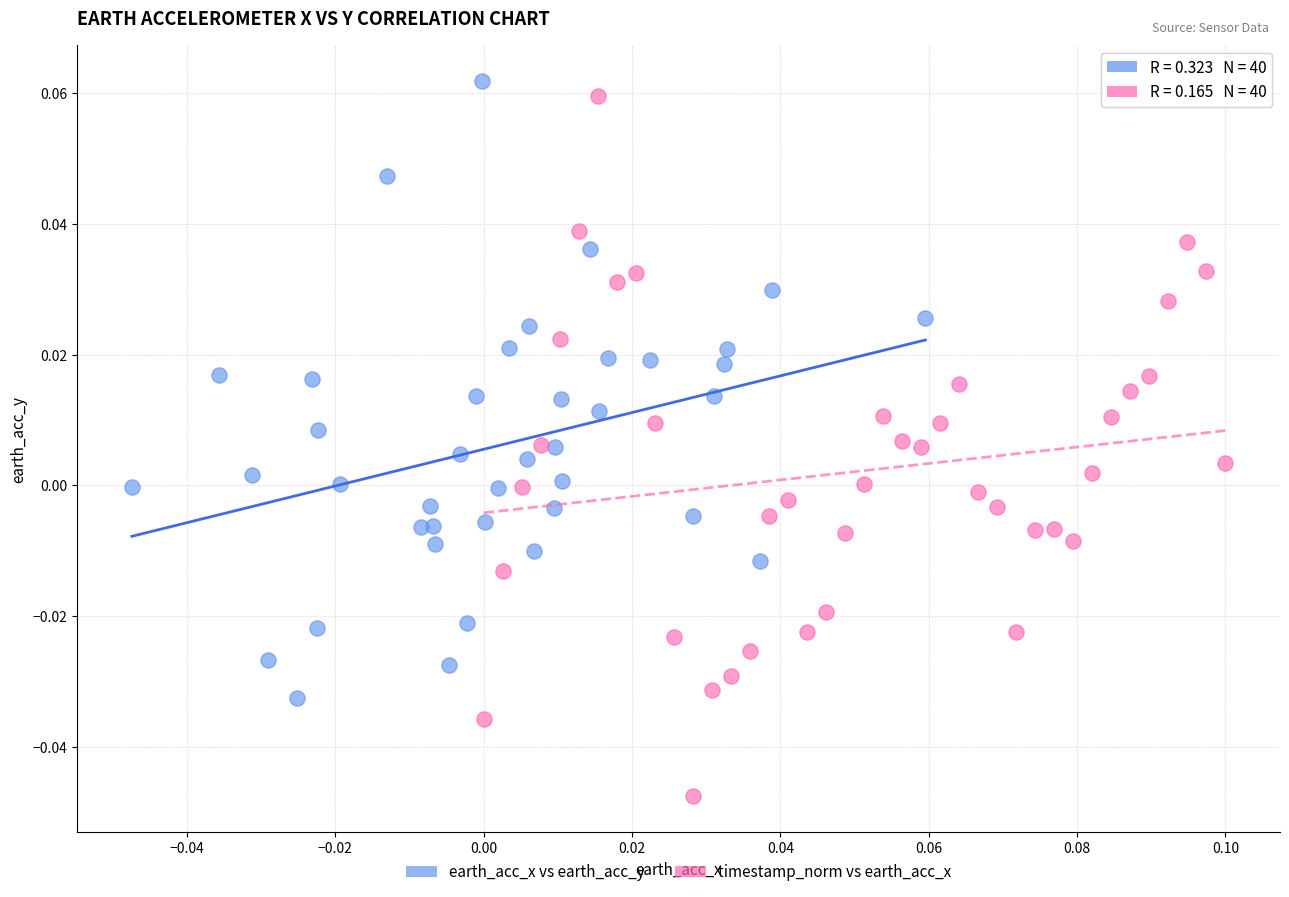

Which series contains the highest Y value?

earth_acc_x vs earth_acc_y